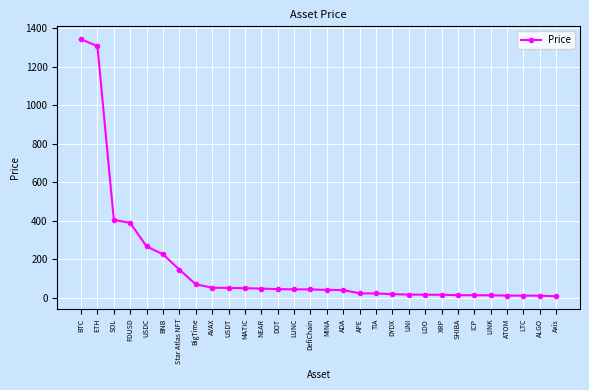

What is the maximum value shown in the chart?

1343.7